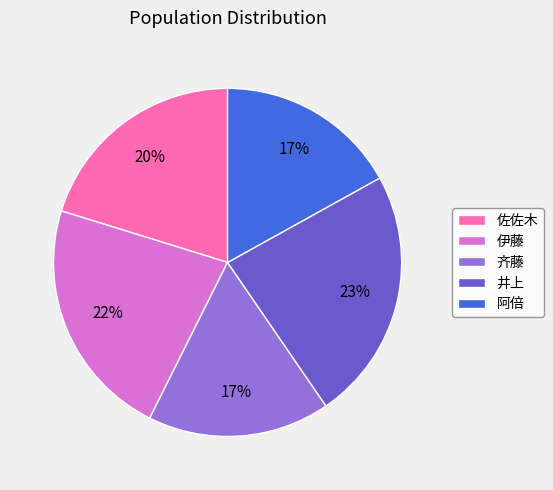

How many slices are in this pie chart?

5